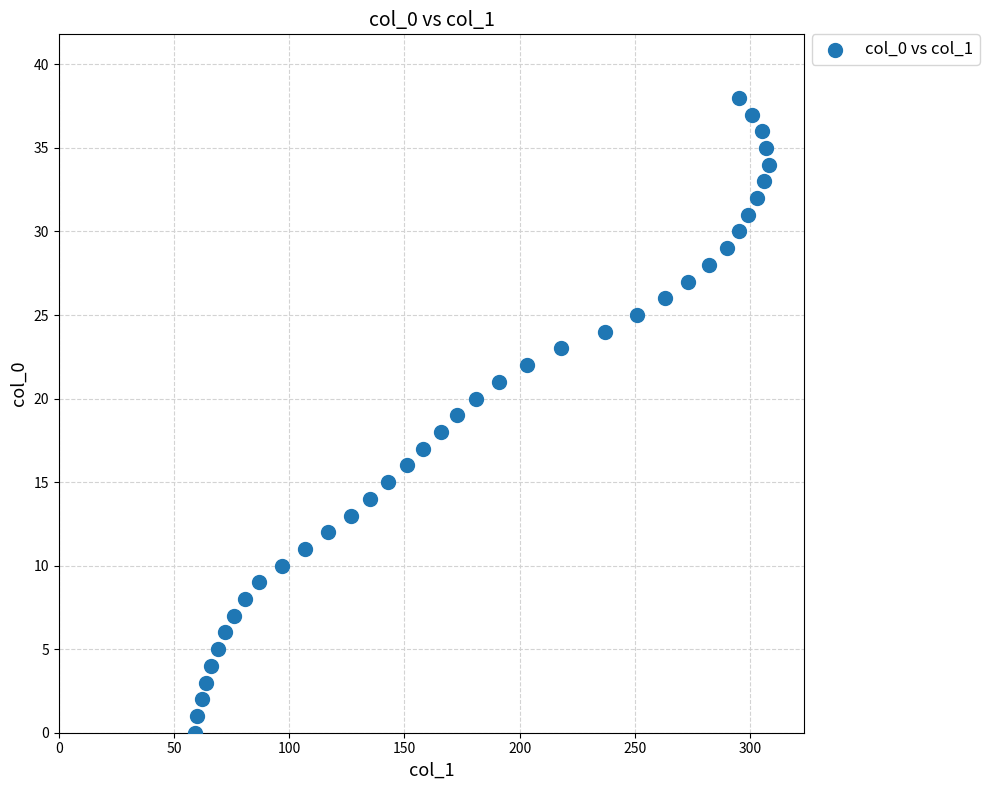

What is the range of X values (max minus min)?

249